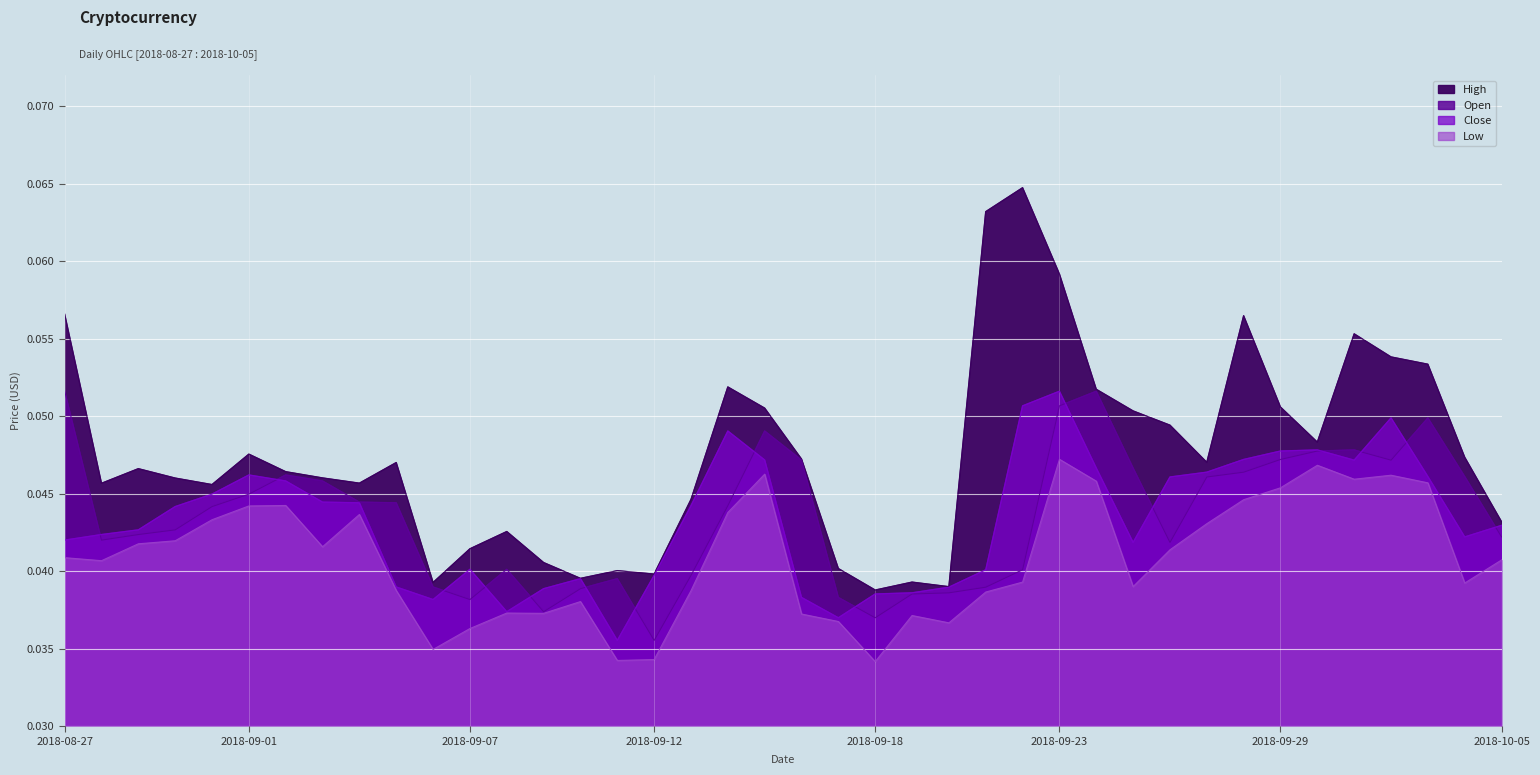

Which has a higher value, 2018-09-01 or 2018-09-29?

2018-09-29